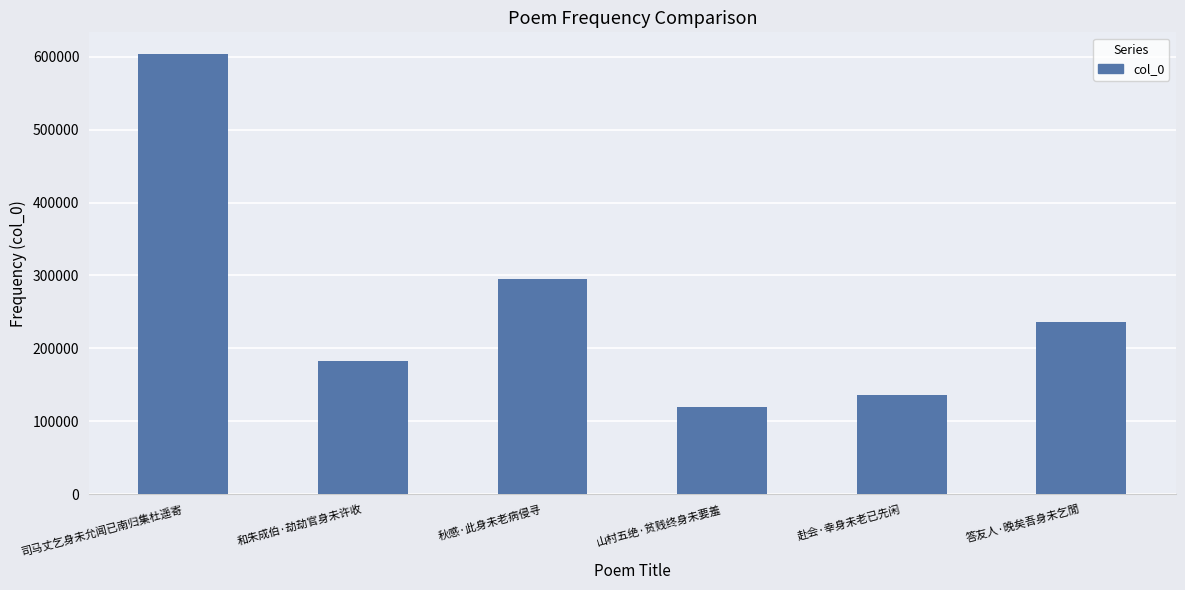

What is the label of the 1st bar from the right?

答友人·晚矣吾身未乞閒